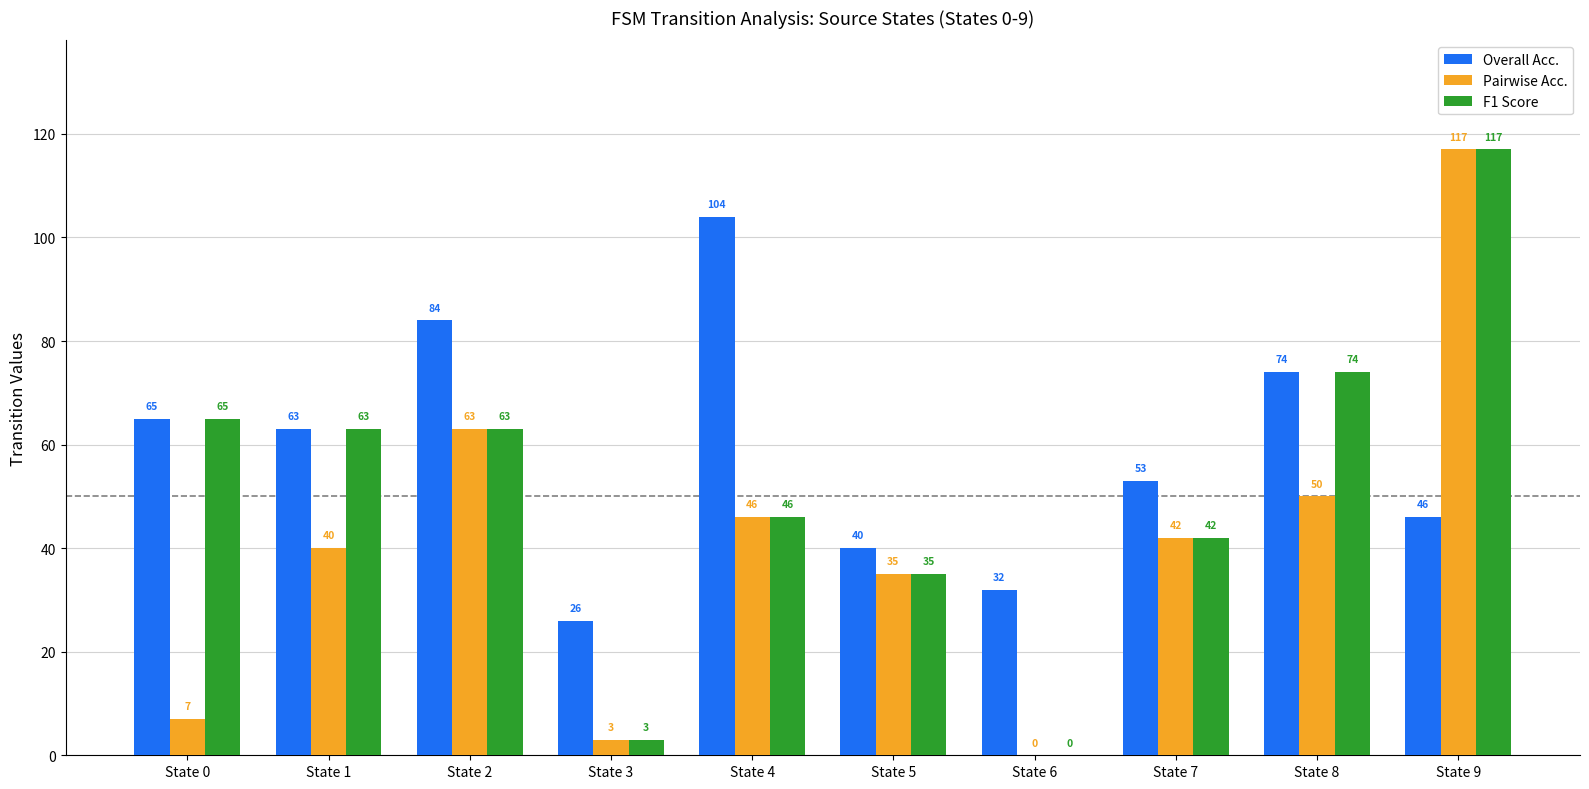

The value of Pairwise Acc. at State 8 is 83. True or false?

False